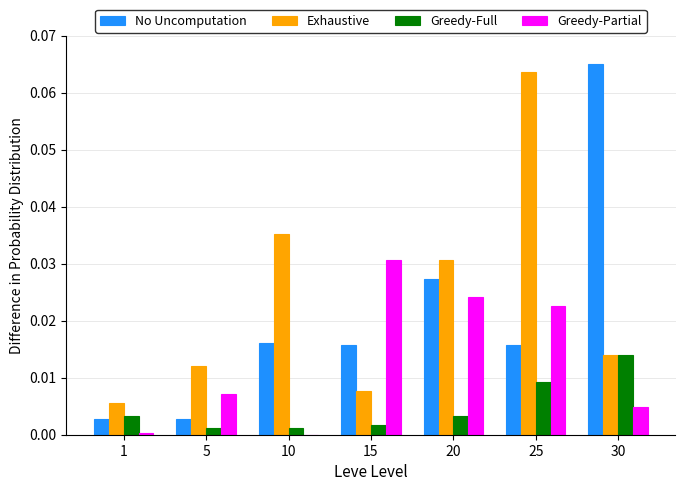

What are all the series names shown in the legend?

No Uncomputation, Exhaustive, Greedy-Full, Greedy-Partial